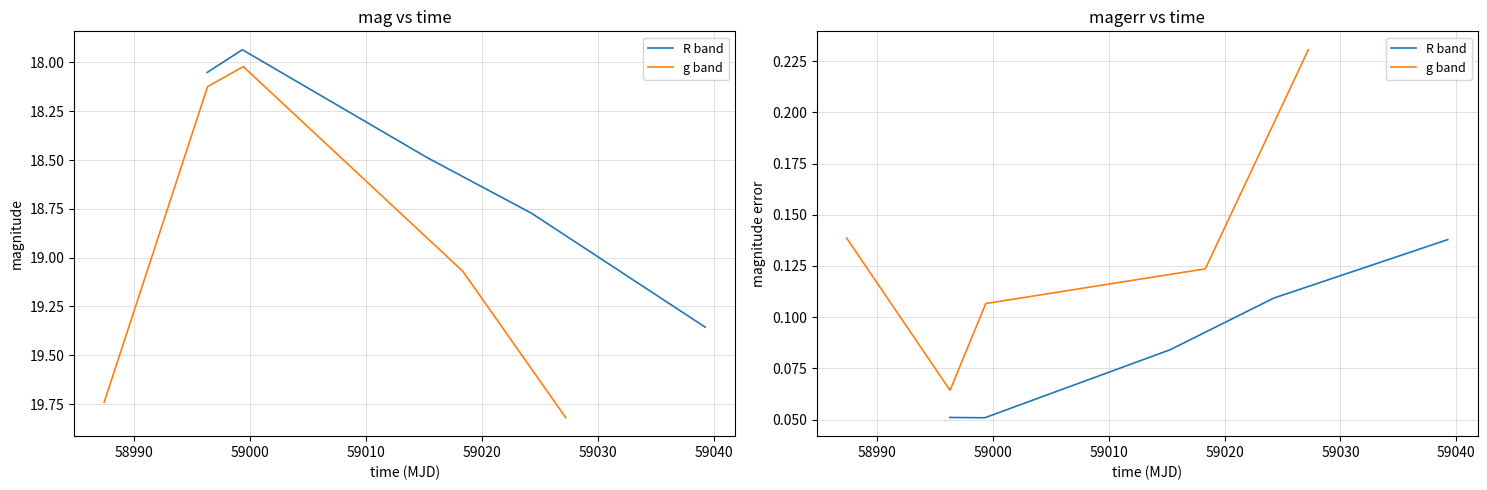

What is the average value of the R band series?

0.1